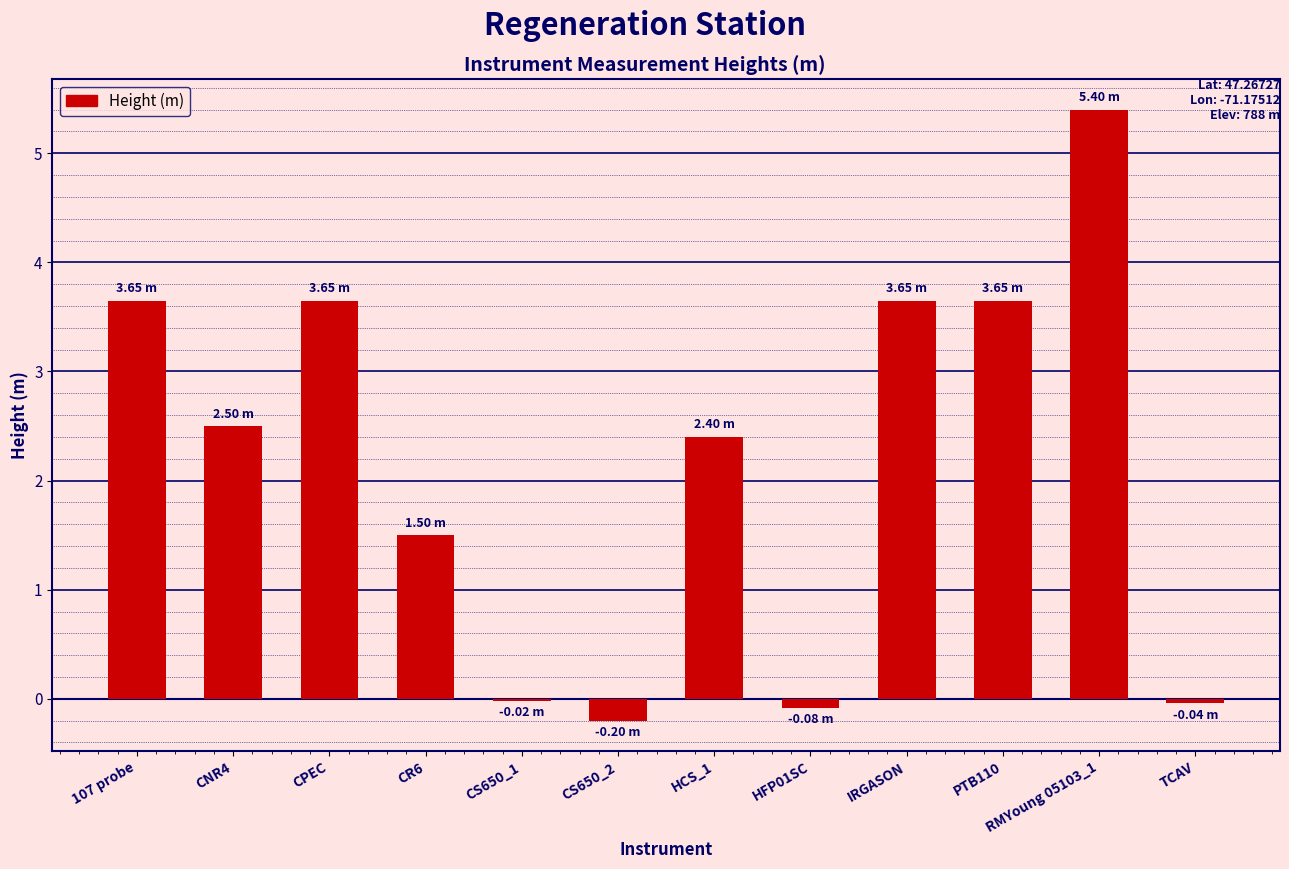

What is the label of the 3rd bar from the left?

CPEC